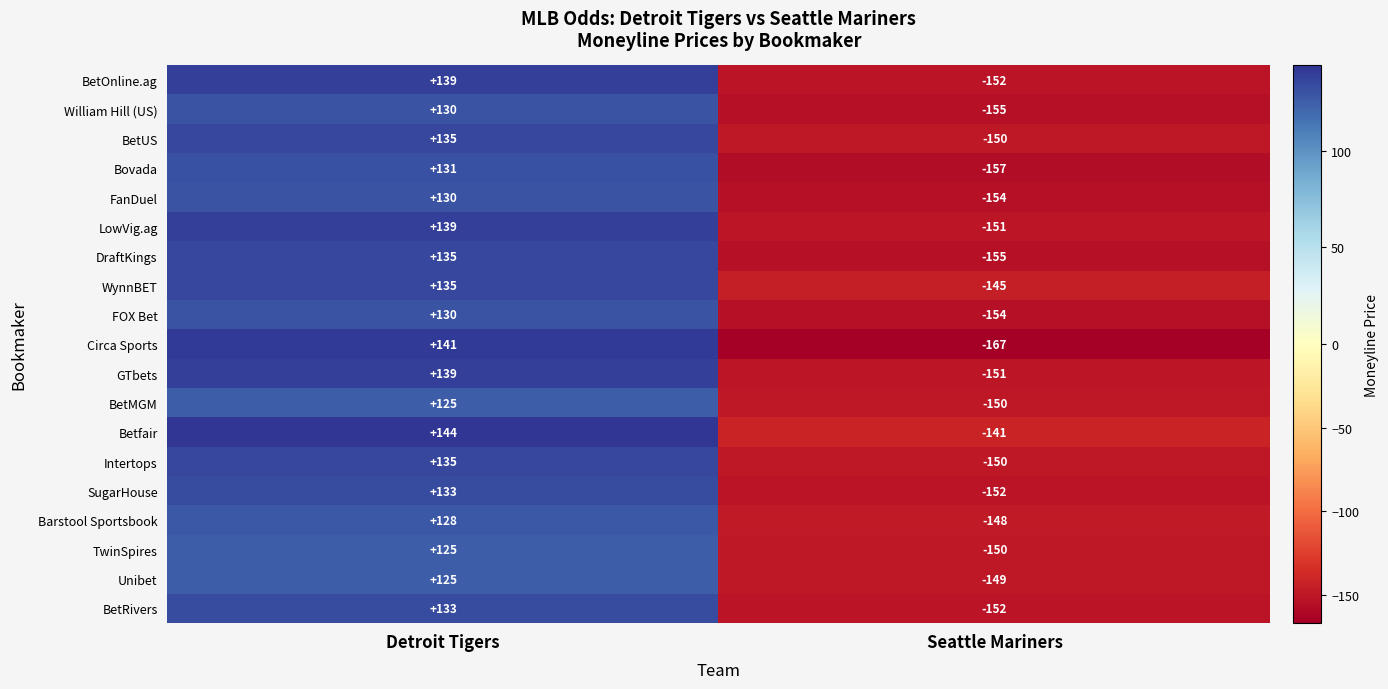

What is the sum of the BetRivers values at Seattle Mariners and Detroit Tigers?

-19